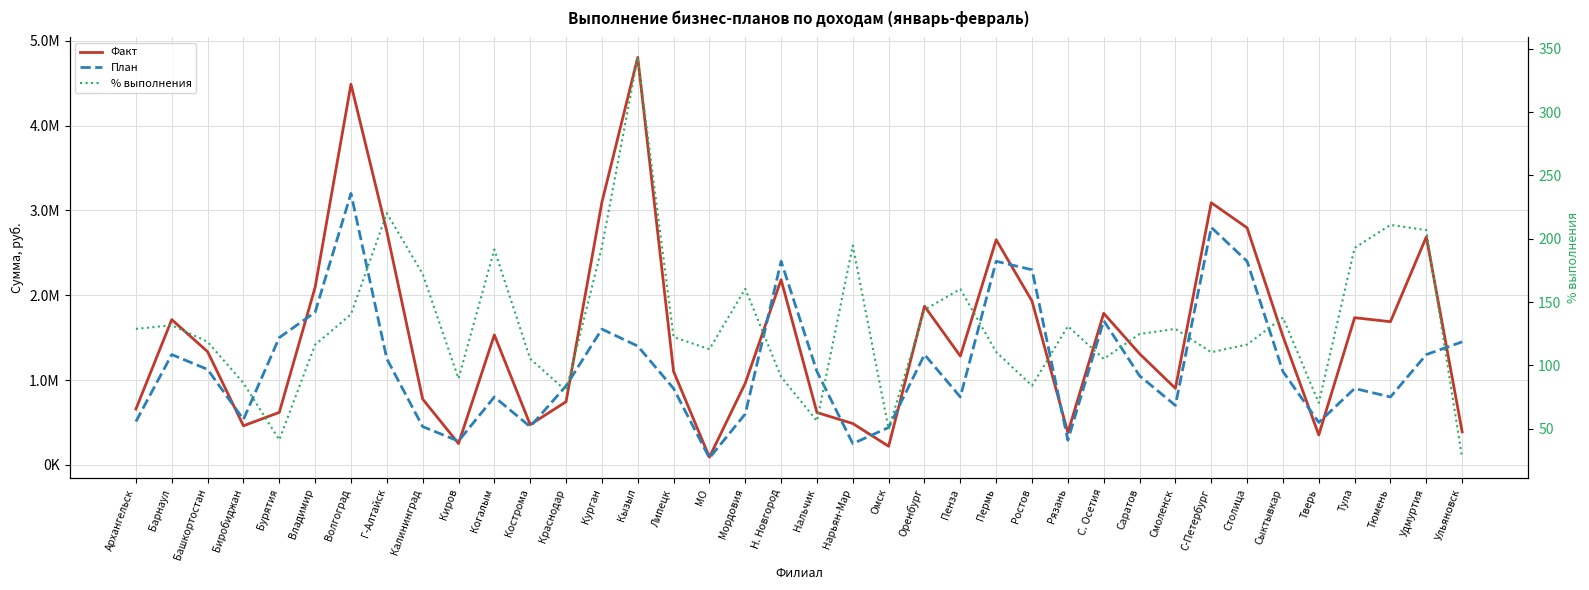

Reading left to right, what are all the values shown in this chart?

Факт: 656852.3	1711993.5	1334319.9	460231.1	618004.1	2093576.7	4487555.5	2751623.5	774826.0	250785.8	1532014.7	473479.0	743712.4	3095168.4	4803675.9	1101459.0	90210.9	962612.4	2182991.5	616584.9	486599.4	218920.0	1870393.9	1281963.6	2654014.6	1930385.2	379689.1	1786642.8	1309859.0	901407.1	3090280.6	2794543.0	1515036.0	352020.6	1734695.8	1687570.1	2687802.2	389061.5
План: 510000.0	1300000.0	1125000.0	535000.0	1500000.0	1800000.0	3200000.0	1250000.0	450000.0	280000.0	800000.0	450000.0	930000.0	1600000.0	1400000.0	900000.0	80000.0	600000.0	2400000.0	1100000.0	250000.0	440000.0	1300000.0	800000.0	2400000.0	2300000.0	290000.0	1700000.0	1050000.0	700000.0	2800000.0	2400000.0	1100000.0	500000.0	900000.0	800000.0	1300000.0	1450000.0
% выполнения: 128.8	131.7	118.6	86.0	41.2	116.3	140.2	220.1	172.2	89.6	191.5	105.2	80.0	193.4	343.1	122.4	112.8	160.4	91.0	56.0	194.6	49.8	143.9	160.2	110.6	83.9	130.9	105.1	124.8	128.8	110.4	116.4	137.7	70.4	192.7	210.9	206.8	26.8